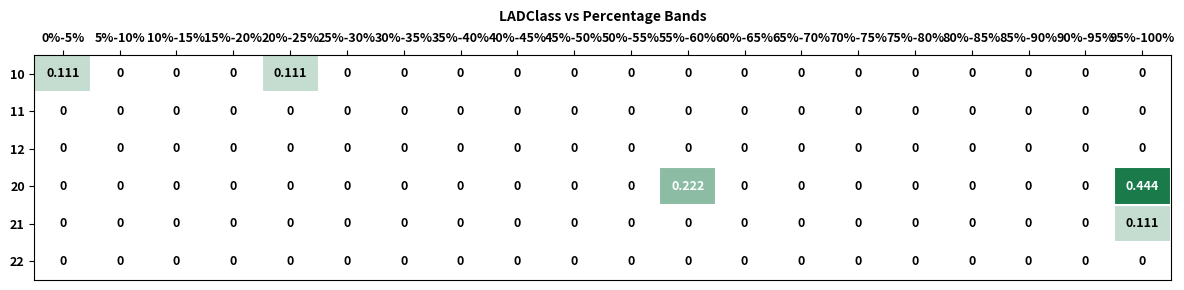

Rank the series by their maximum value, from highest to lowest.

20, 10, 21, 11, 12, 22